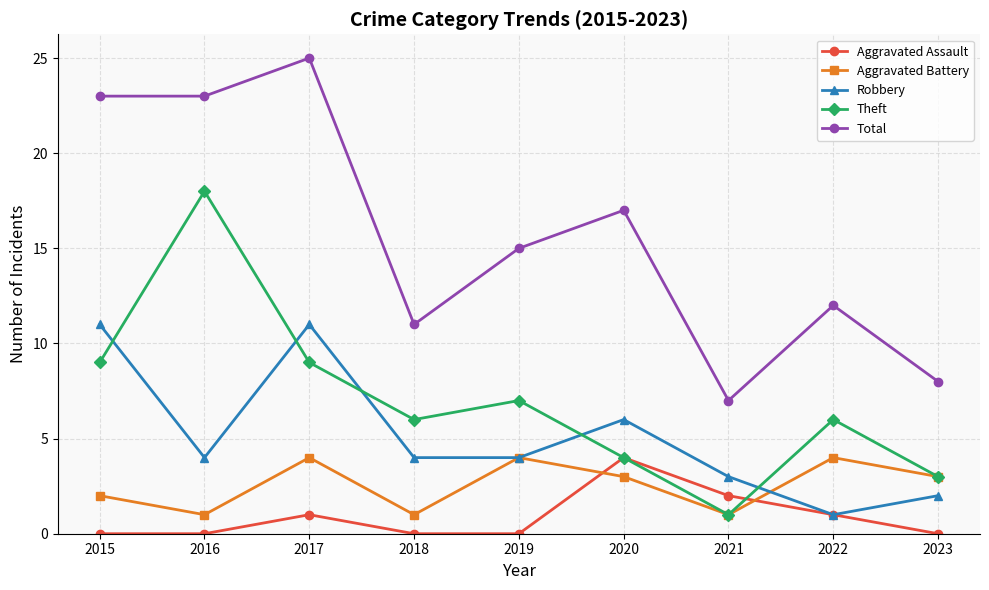

In Theft, how many points are lower than both neighbors (excluding endpoints)?

2